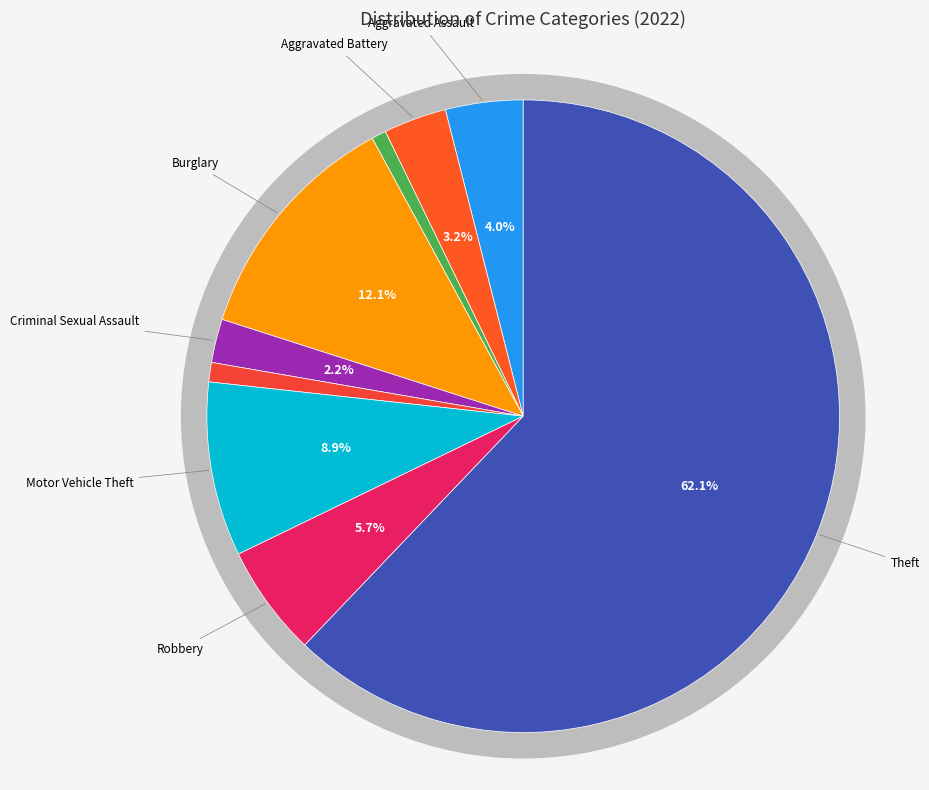

How many slices are in this pie chart?

9